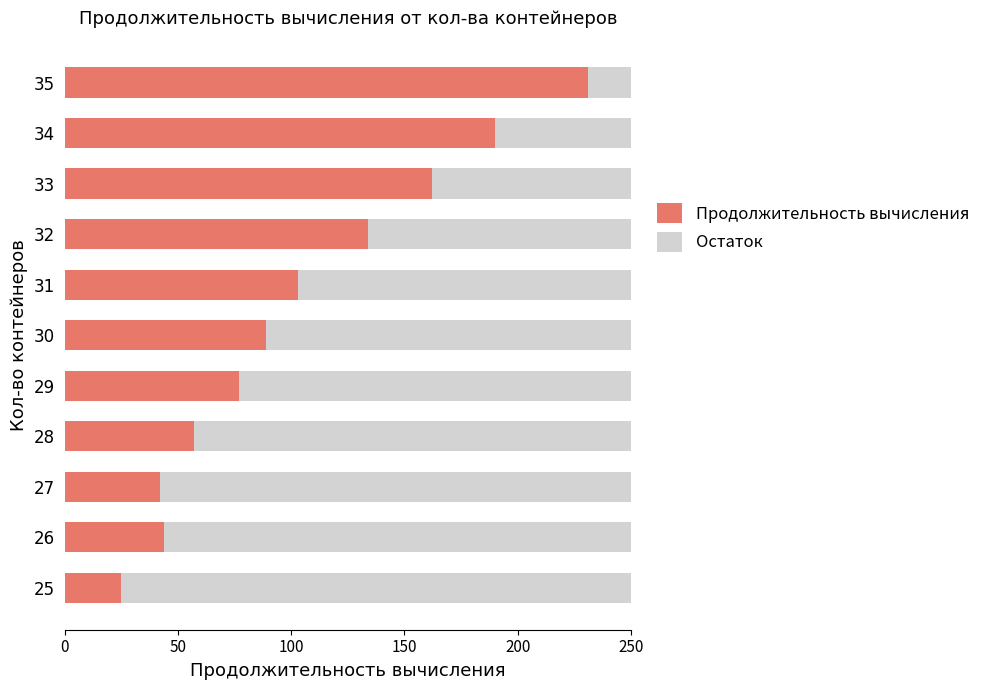

Is it true that Продолжительность вычисления equals 134 at 32?

True